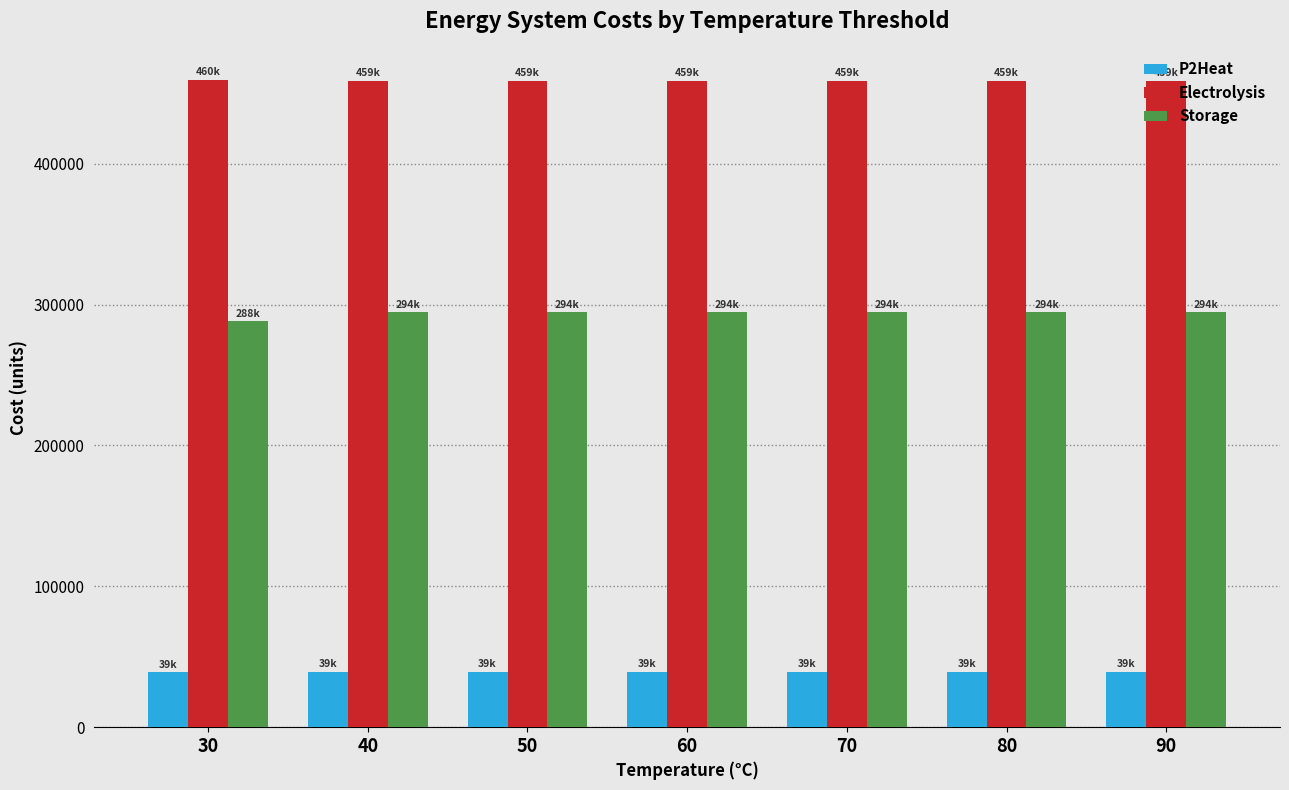

What are all the series names shown in the legend?

P2Heat, Electrolysis, Storage